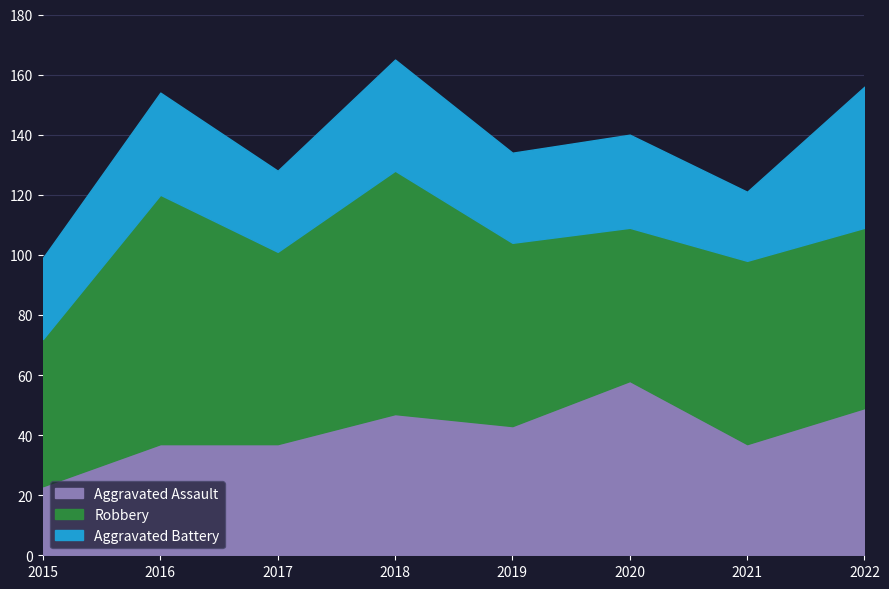

Does the chart display data point markers on the line(s)?

No